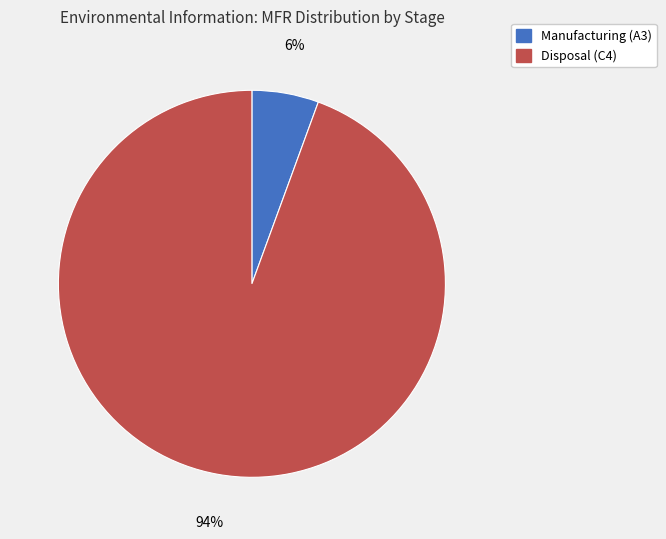

Does Disposal (C4) account for over 50% of the chart?

Yes